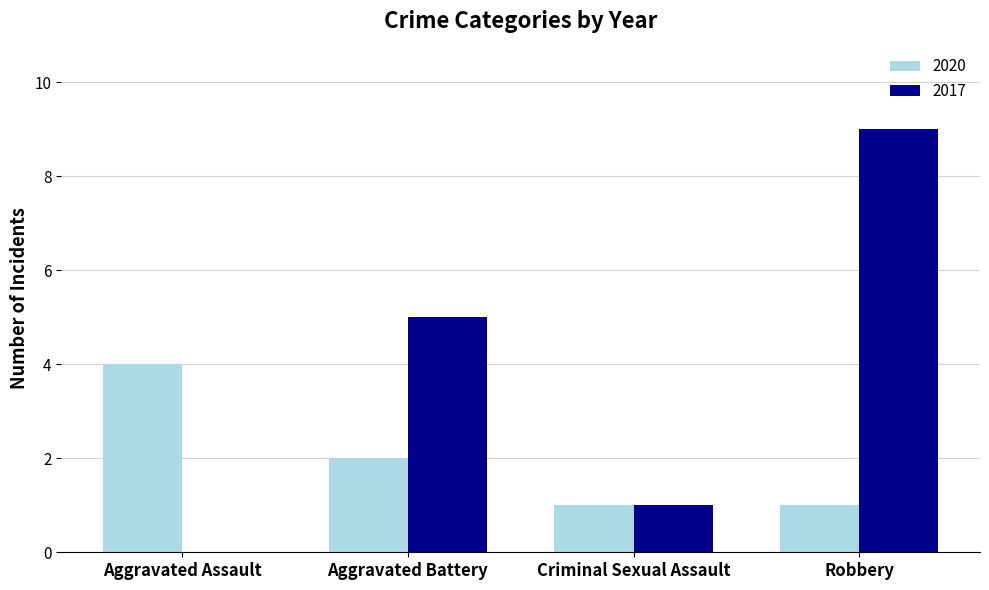

Reading left to right, what are all the values shown in this chart?

2020: Aggravated Assault=4	Aggravated Battery=2	Criminal Sexual Assault=1	Robbery=1
2017: Aggravated Assault=0	Aggravated Battery=5	Criminal Sexual Assault=1	Robbery=9